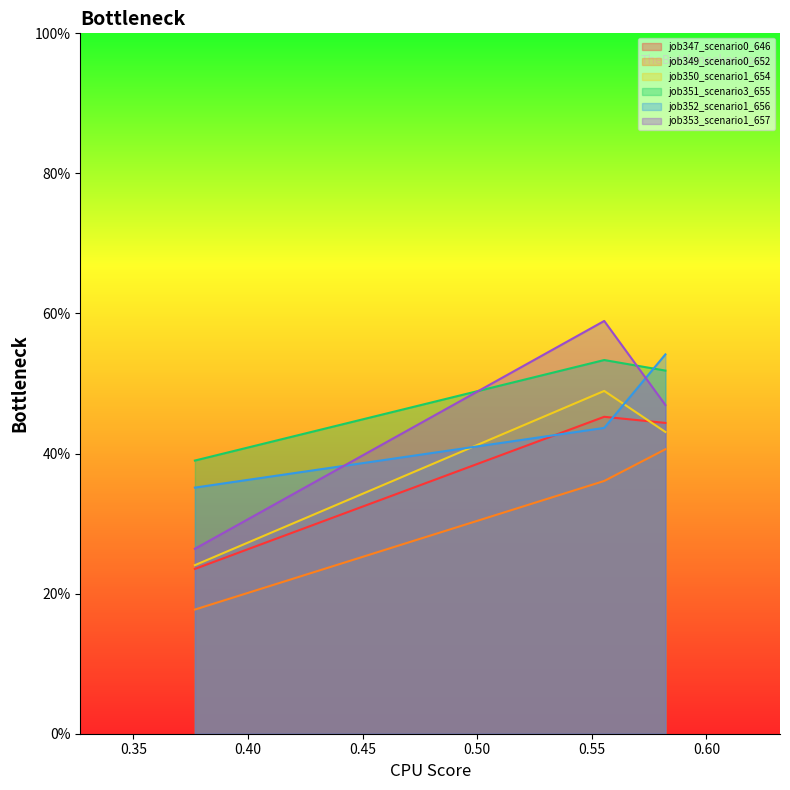

Which series has the largest range (max minus min)?

job353_scenario1_657